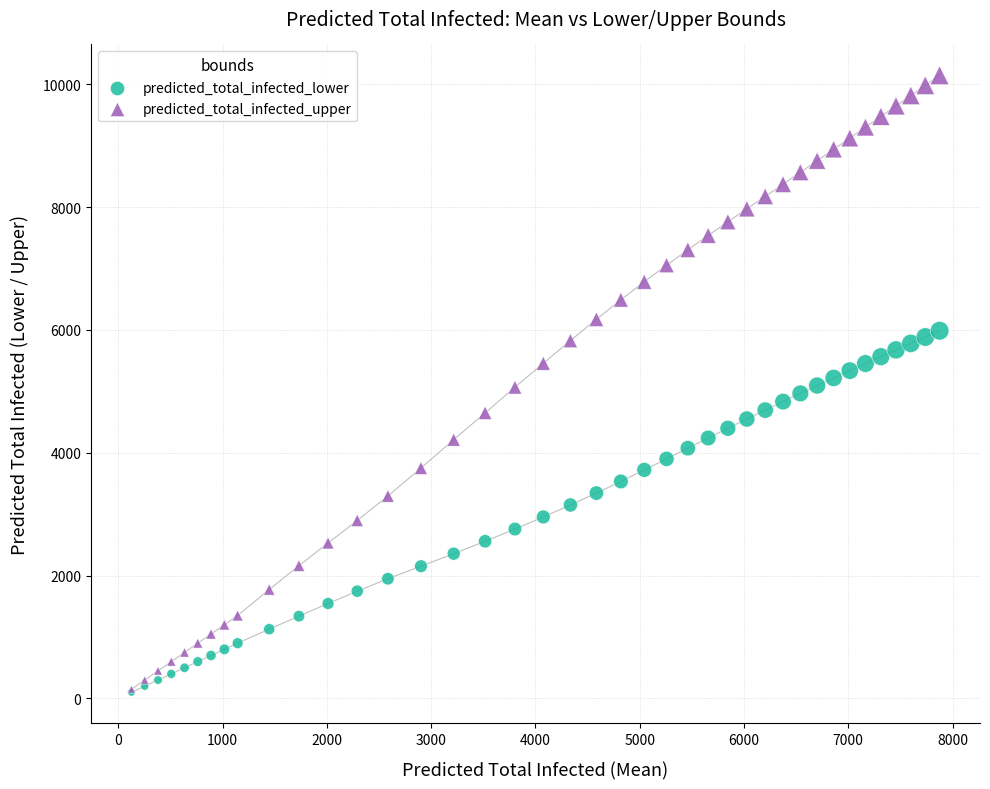

Which series has the largest Y range (max minus min)?

predicted_total_infected_upper